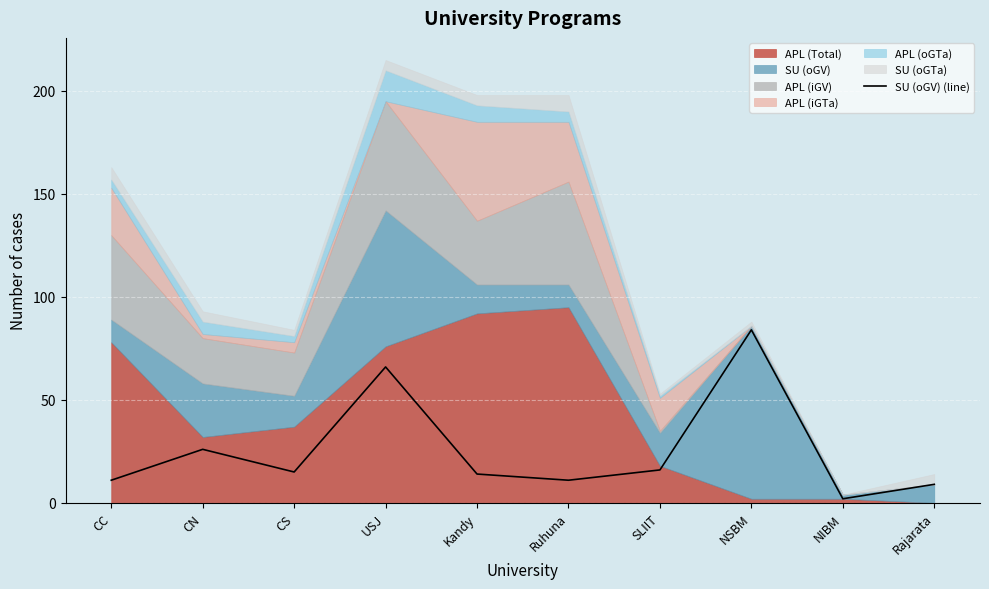

Where does the data first go above 15?

CN